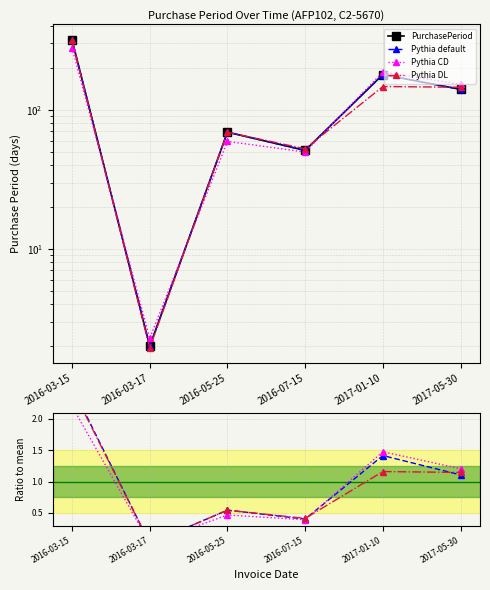

List the labels in order of value, smallest first.

2016-03-17, 2016-07-15, 2016-05-25, 2017-05-30, 2017-01-10, 2016-03-15